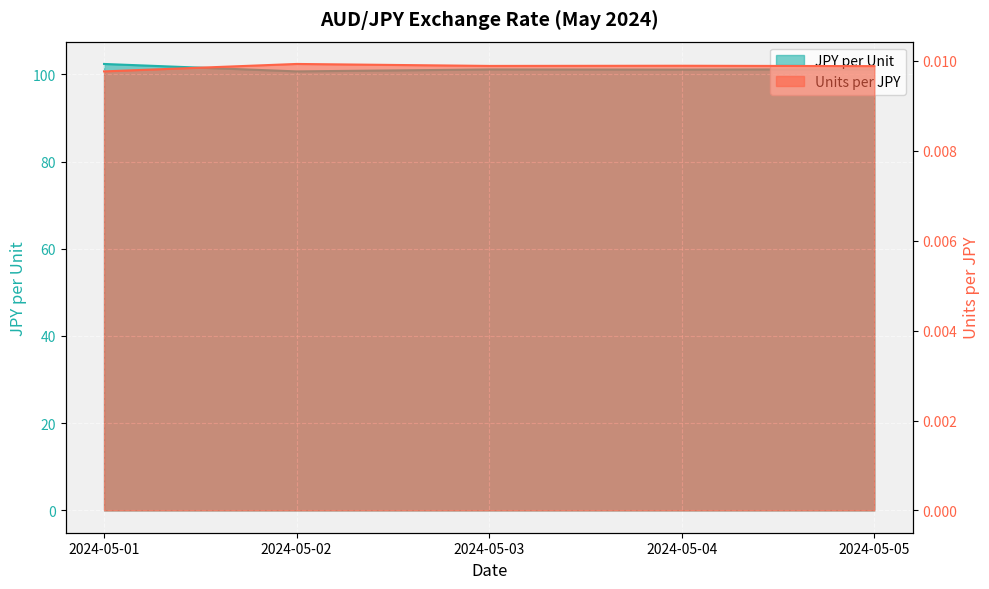

At 2024-05-05, list the series in order from smallest to largest.

Units per JPY, JPY per Unit